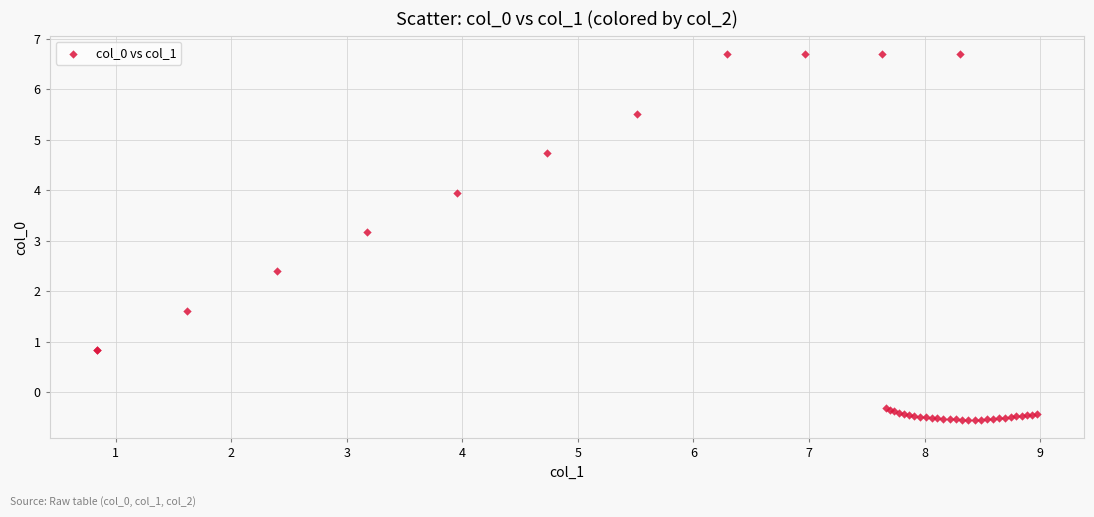

What Y value in the scatter plot is closest to 3?

3.2